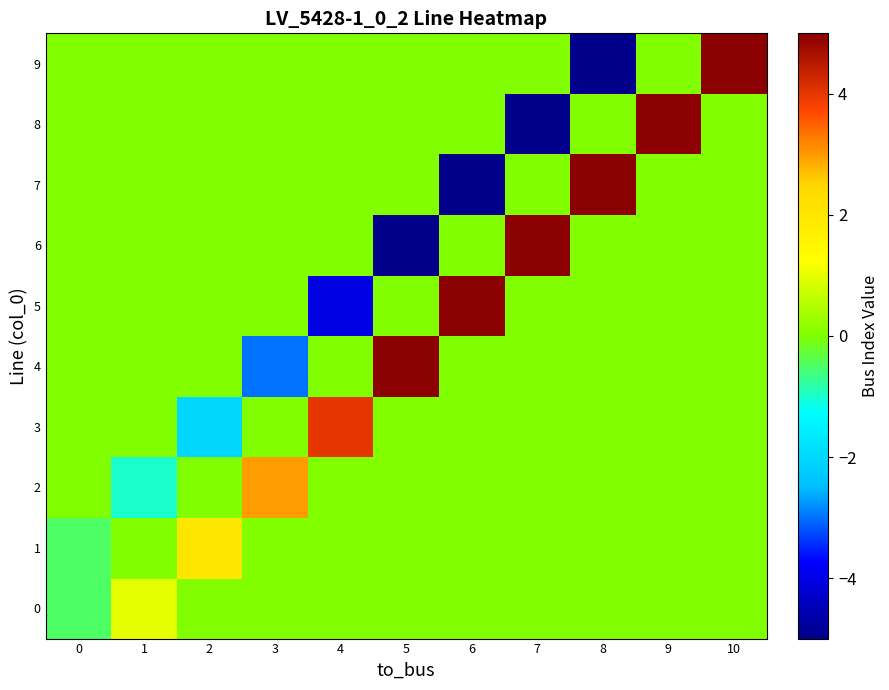

Reading right to left, transcribe all the data shown in this chart.

0: 10=0.0	9=0.0	8=0.0	7=0.0	6=0.0	5=0.0	4=0.0	3=0.0	2=0.0	1=1.0	0=-0.5
1: 10=0.0	9=0.0	8=0.0	7=0.0	6=0.0	5=0.0	4=0.0	3=0.0	2=2.0	1=0.0	0=-0.5
2: 10=0.0	9=0.0	8=0.0	7=0.0	6=0.0	5=0.0	4=0.0	3=3.0	2=0.0	1=-1.0	0=0.0
3: 10=0.0	9=0.0	8=0.0	7=0.0	6=0.0	5=0.0	4=4.0	3=0.0	2=-2.0	1=0.0	0=0.0
4: 10=0.0	9=0.0	8=0.0	7=0.0	6=0.0	5=5.0	4=0.0	3=-3.0	2=0.0	1=0.0	0=0.0
5: 10=0.0	9=0.0	8=0.0	7=0.0	6=6.0	5=0.0	4=-4.0	3=0.0	2=0.0	1=0.0	0=0.0
6: 10=0.0	9=0.0	8=0.0	7=7.0	6=0.0	5=-5.0	4=0.0	3=0.0	2=0.0	1=0.0	0=0.0
7: 10=0.0	9=0.0	8=8.0	7=0.0	6=-6.0	5=0.0	4=0.0	3=0.0	2=0.0	1=0.0	0=0.0
8: 10=0.0	9=9.0	8=0.0	7=-7.0	6=0.0	5=0.0	4=0.0	3=0.0	2=0.0	1=0.0	0=0.0
9: 10=10.0	9=0.0	8=-8.0	7=0.0	6=0.0	5=0.0	4=0.0	3=0.0	2=0.0	1=0.0	0=0.0